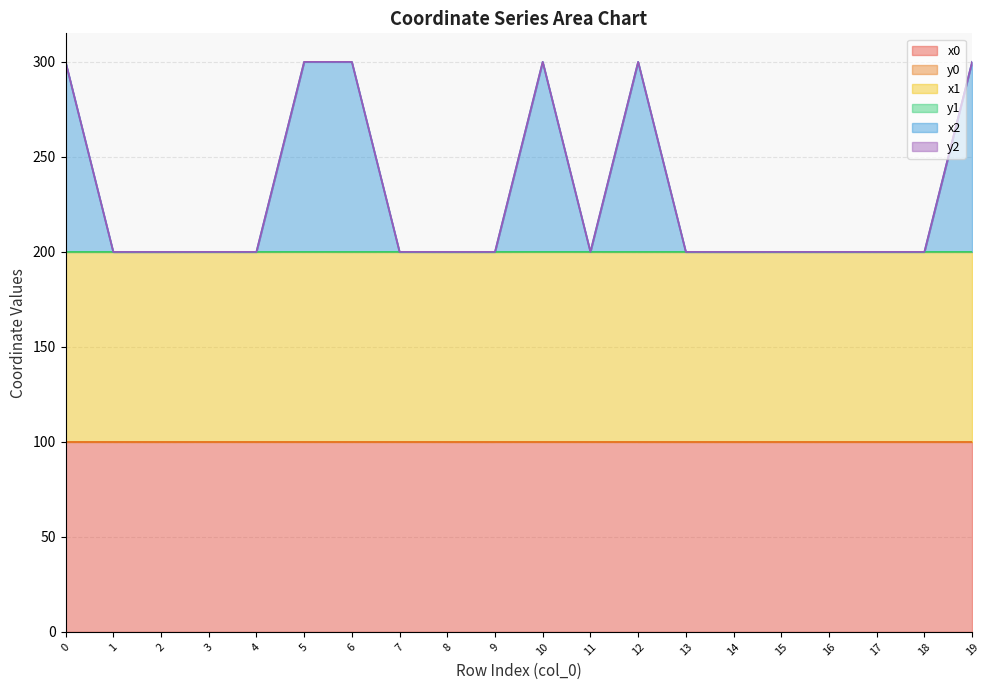

The x0 series shows 63.9 at 7. True or false?

False